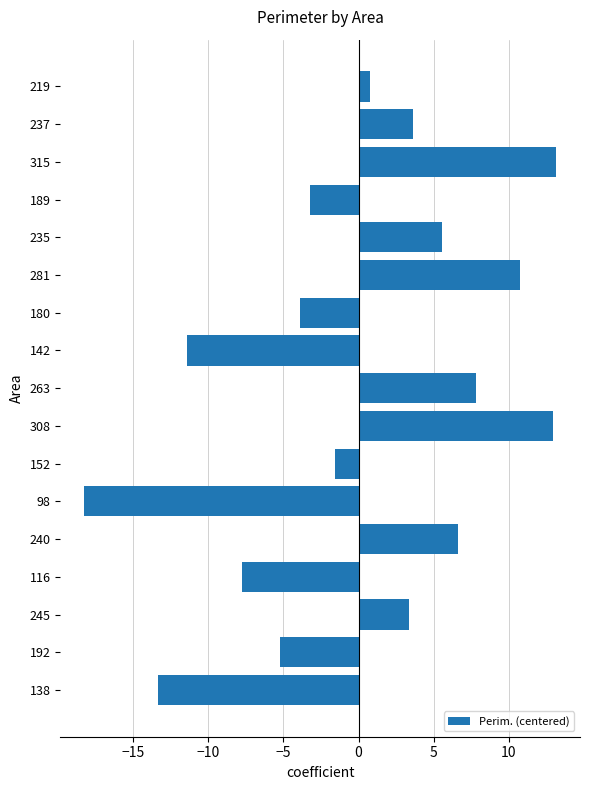

Is it true that the value at 116 is -7.8?

True